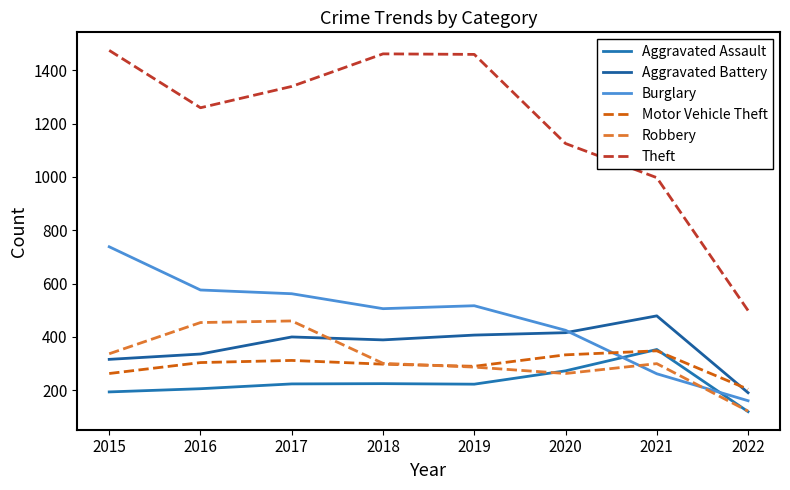

Rank the categories by Aggravated Assault value from highest to lowest.

2021, 2020, 2018, 2017, 2019, 2016, 2015, 2022